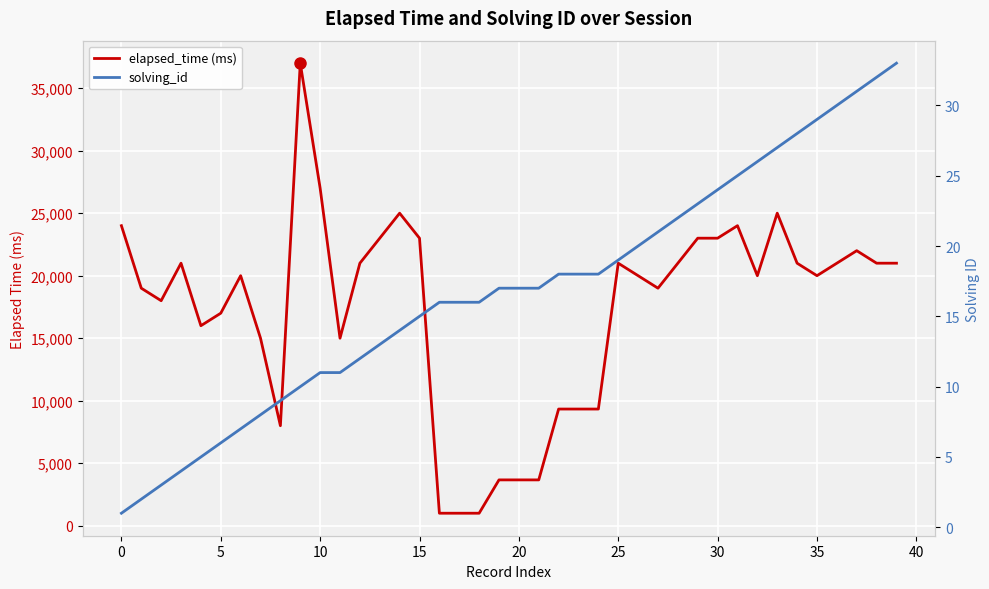

How many interior local peaks does the elapsed_time (ms) series have?

8